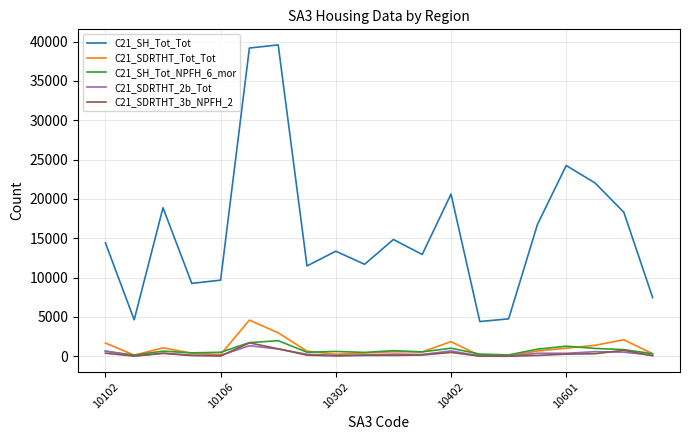

What is the difference between the second highest and second lowest values in the C21_SH_Tot_Tot series?

34532